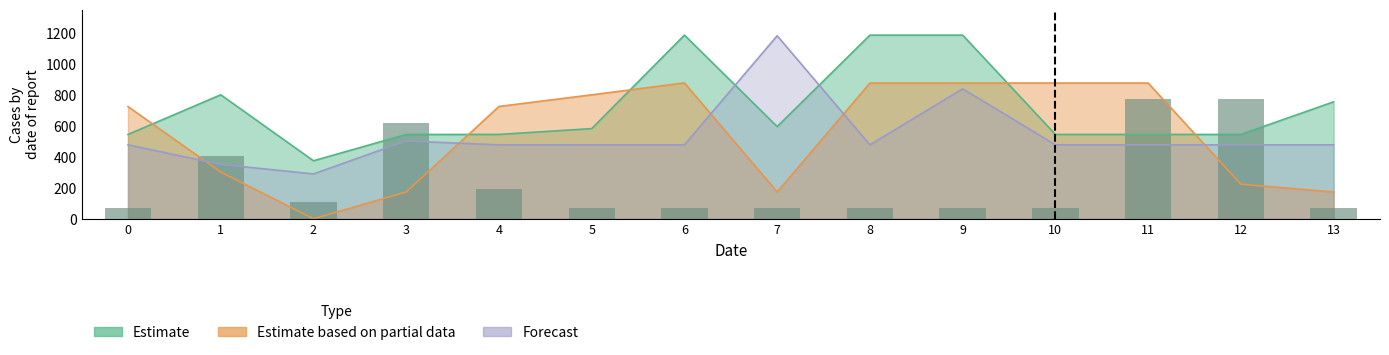

What is the total value across all series at 11?

2670.6